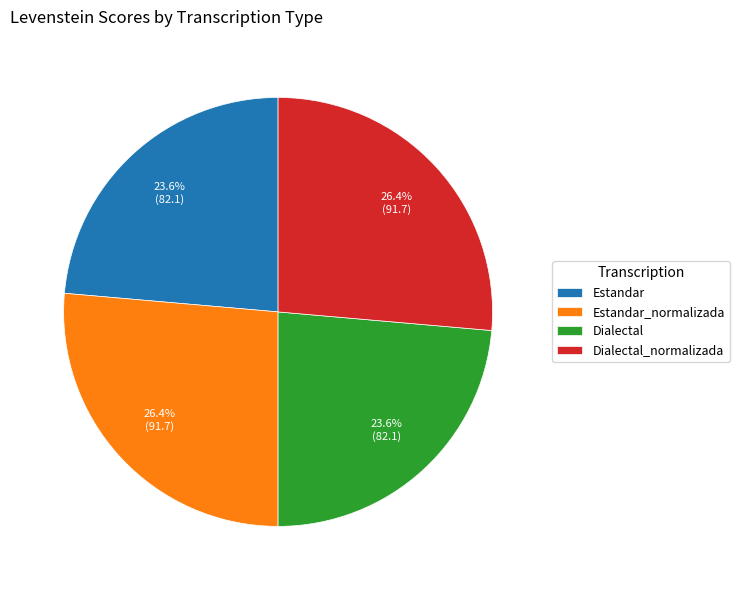

True or false: Estandar_normalizada accounts for 26% of the total.

True